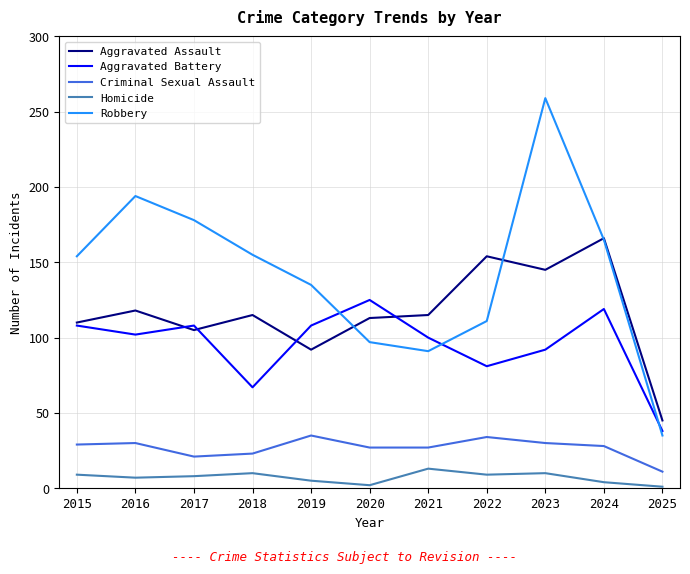

Rank the series at 2022 from lowest to highest value.

Homicide, Criminal Sexual Assault, Aggravated Battery, Robbery, Aggravated Assault